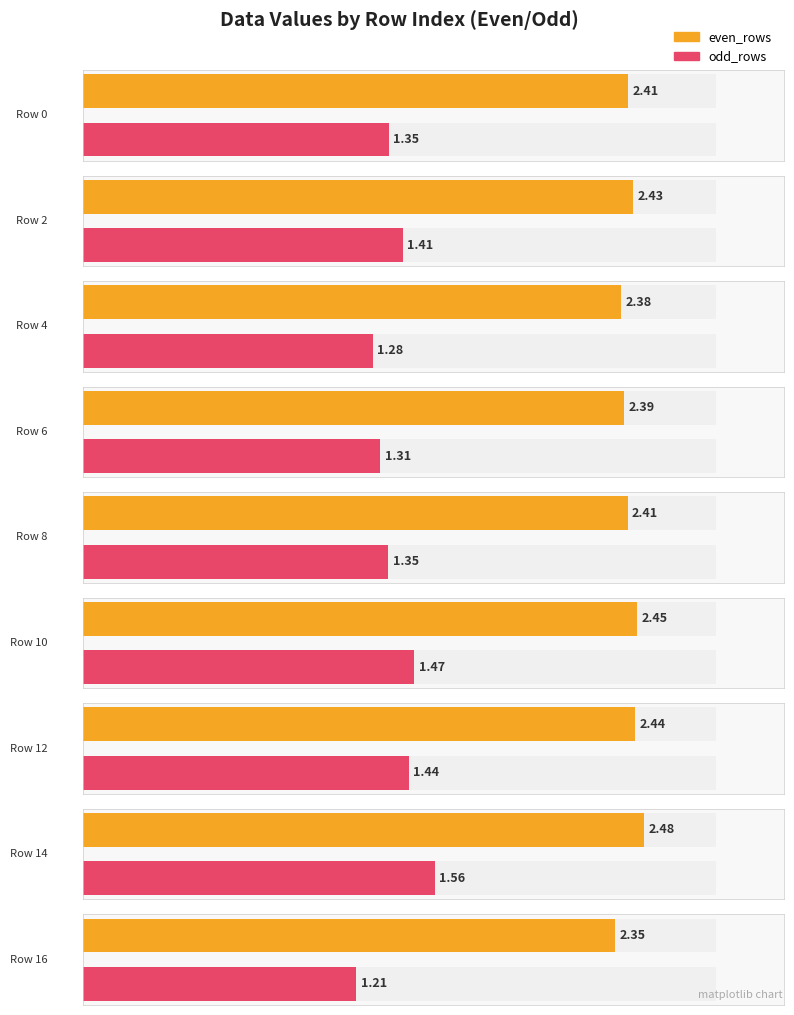

At which label is even_rows closest to 2?

16